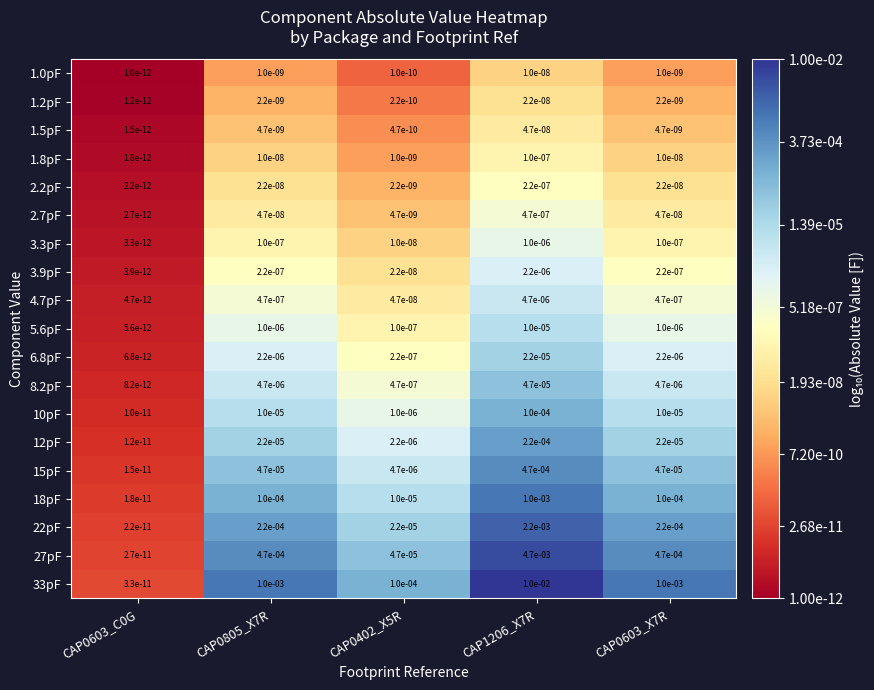

Is the value of 1.5pF at CAP0402_X5R greater than the value of 15pF at CAP0402_X5R?

No